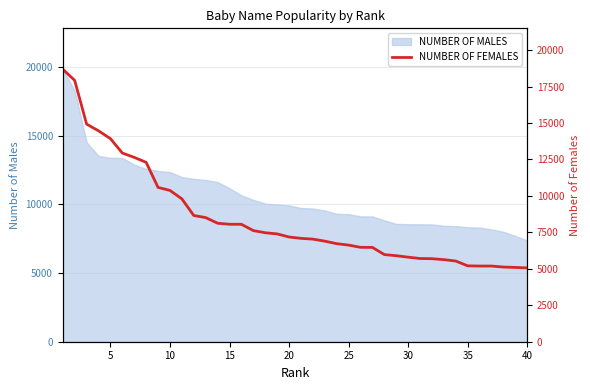

Count the number of values greater than 7182.

19